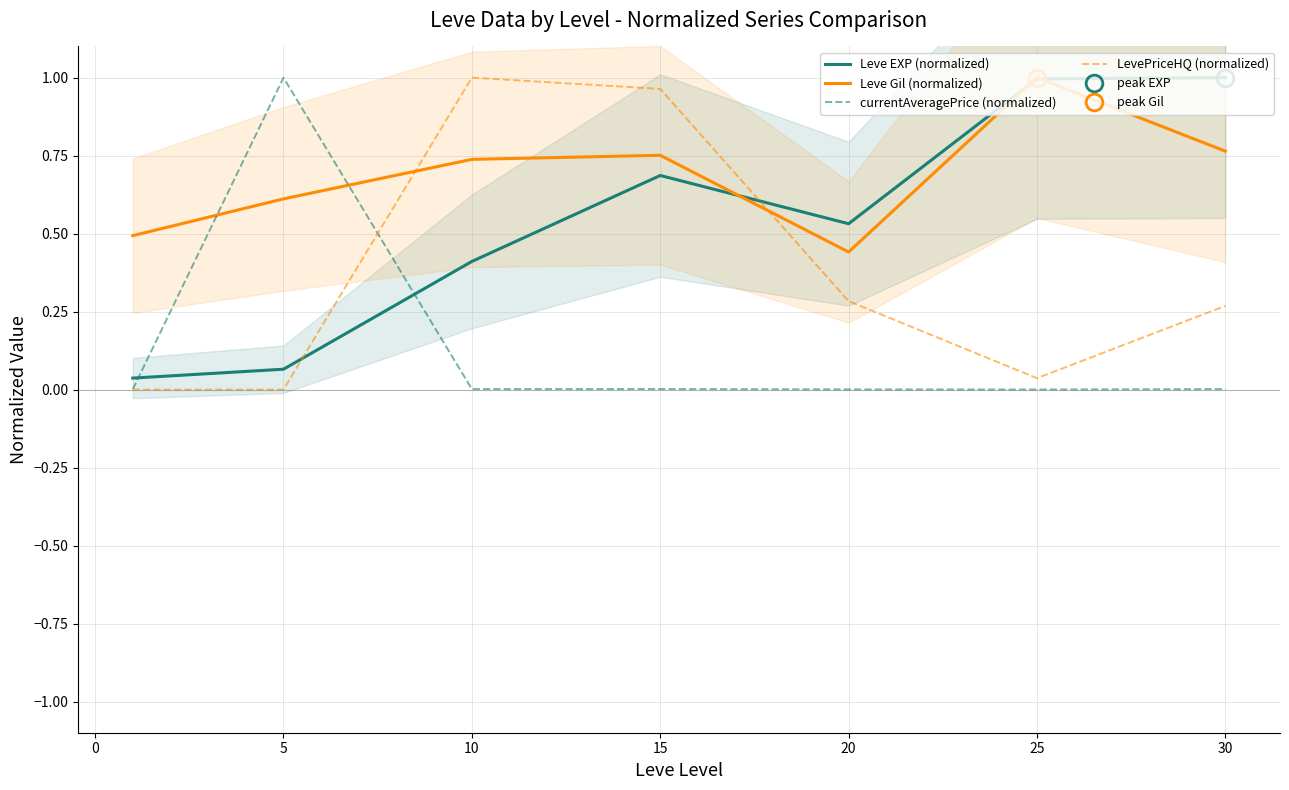

Does the chart have visible grid lines?

Yes